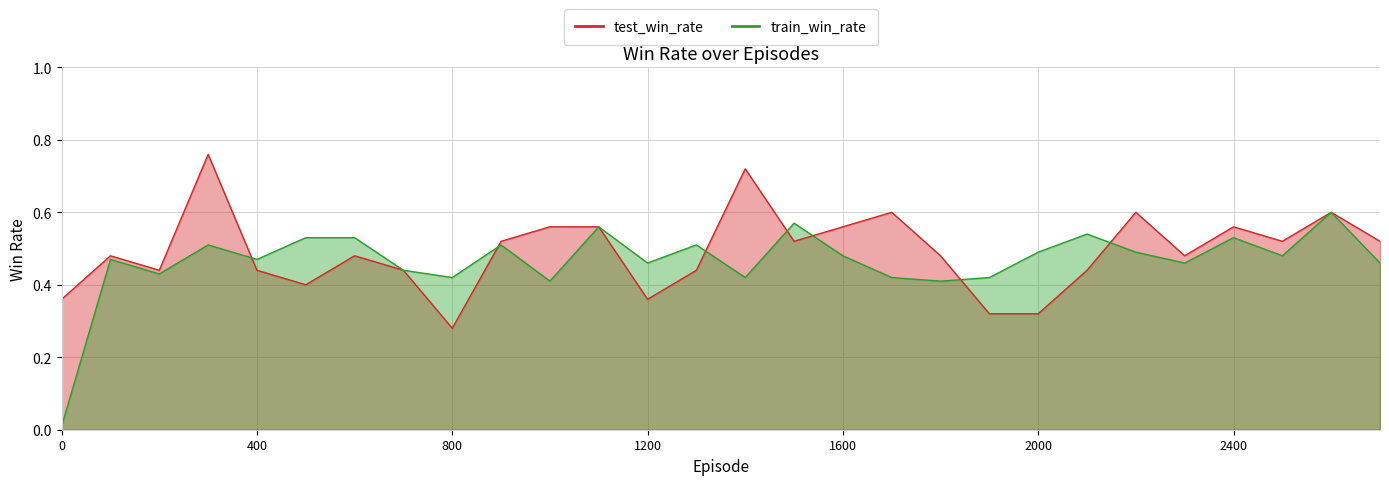

At which category does train_win_rate reach its first local valley?

200